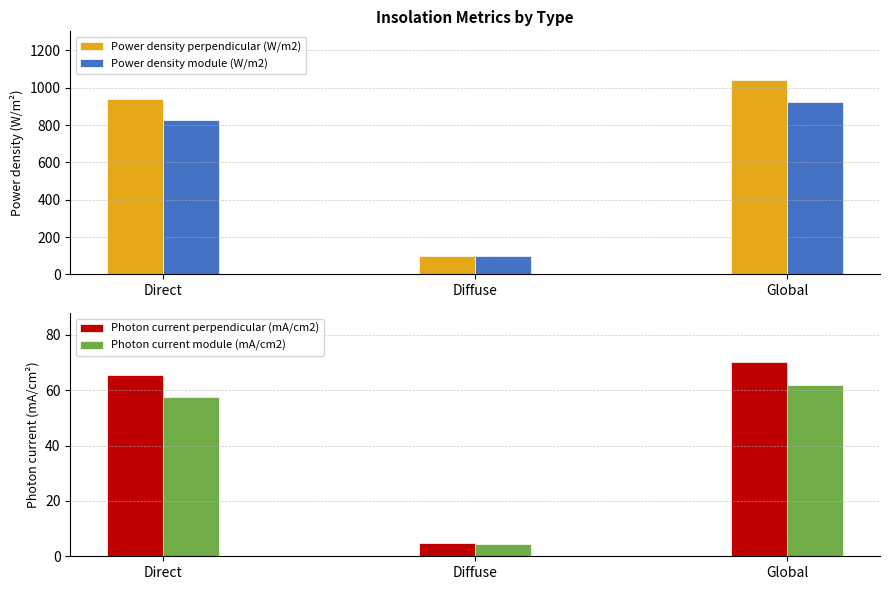

What is the label of the 2nd bar from the left?

Diffuse